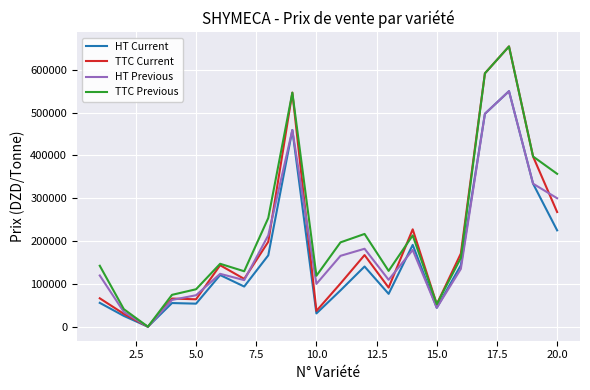

What is the value of the HT Current point at the 4th from the left?

55261.1